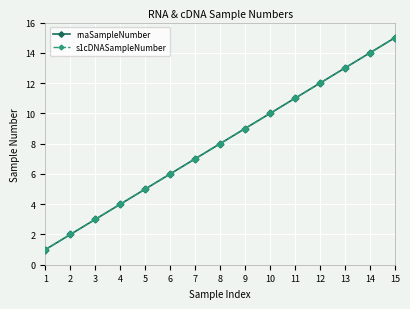

Rank the series at 2 from highest to lowest value.

rnaSampleNumber, s1cDNASampleNumber